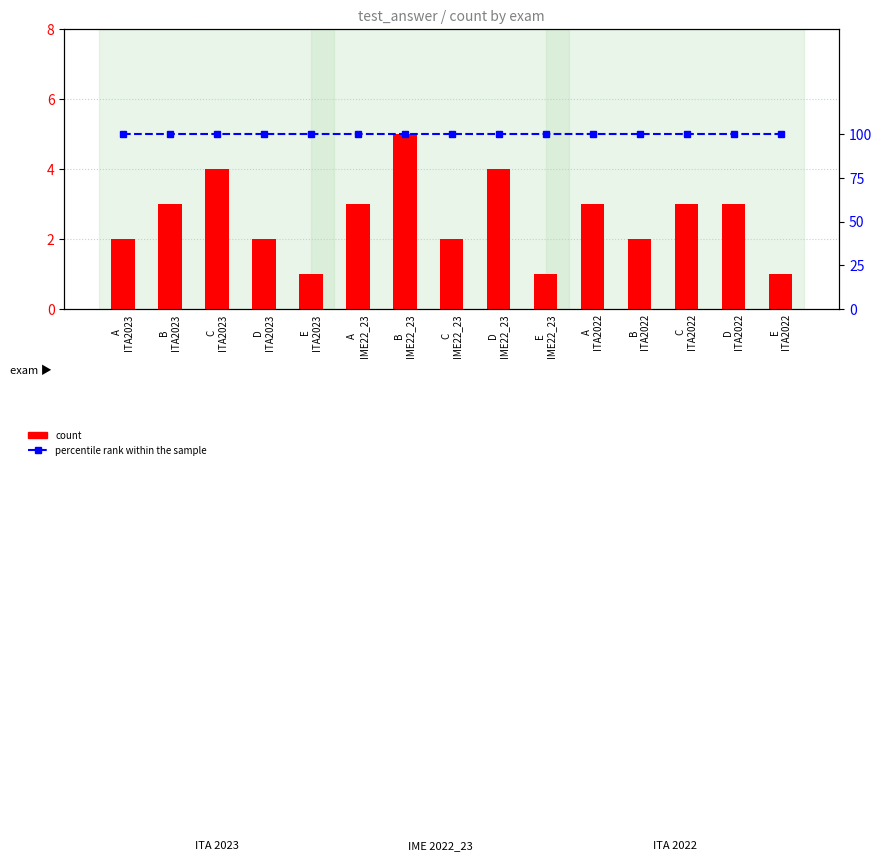

Is it true that count equals 1 at E
ITA2022?

True